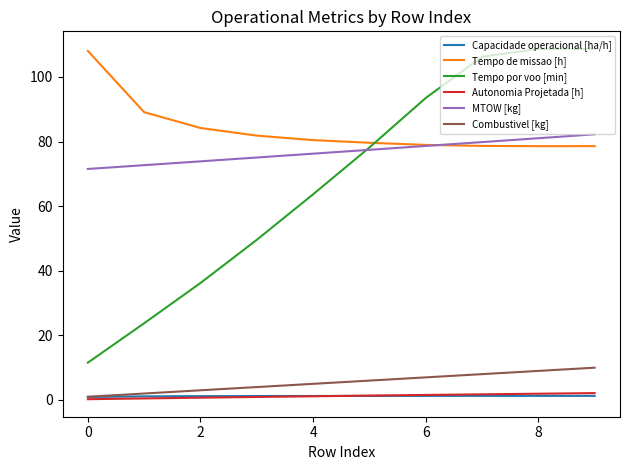

Which series has the widest spread of values?

Tempo por voo [min]